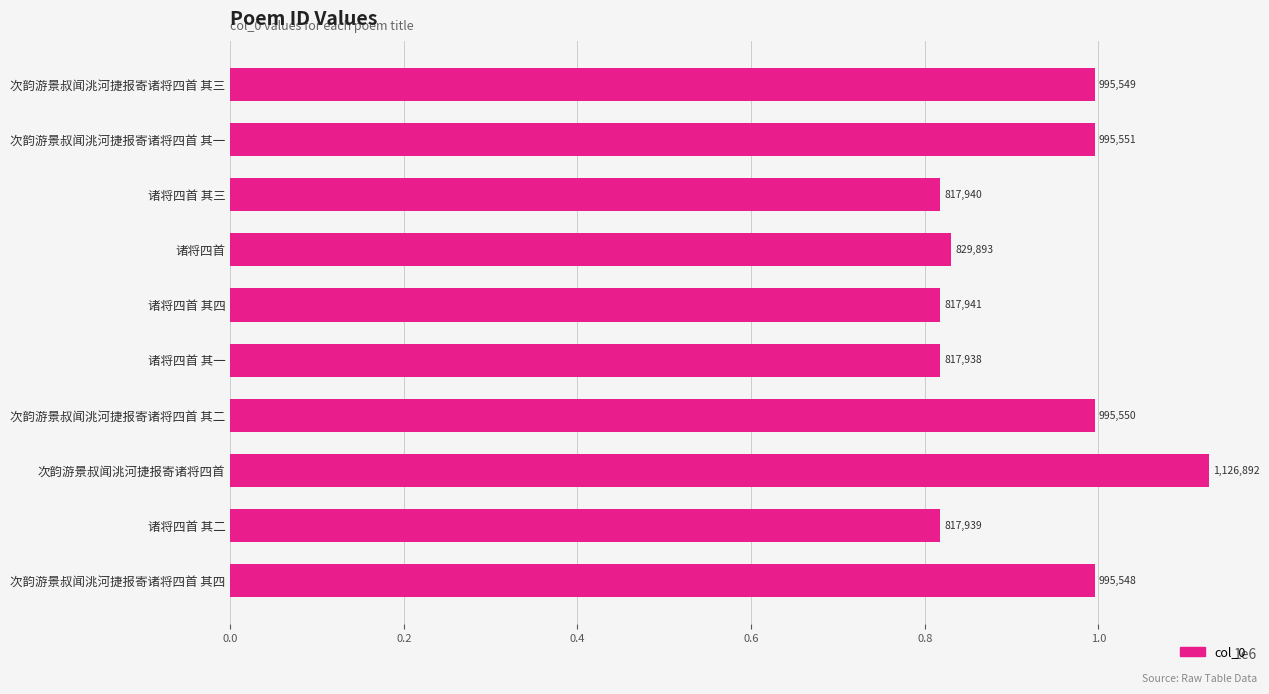

What is the greatest value displayed?

1126892